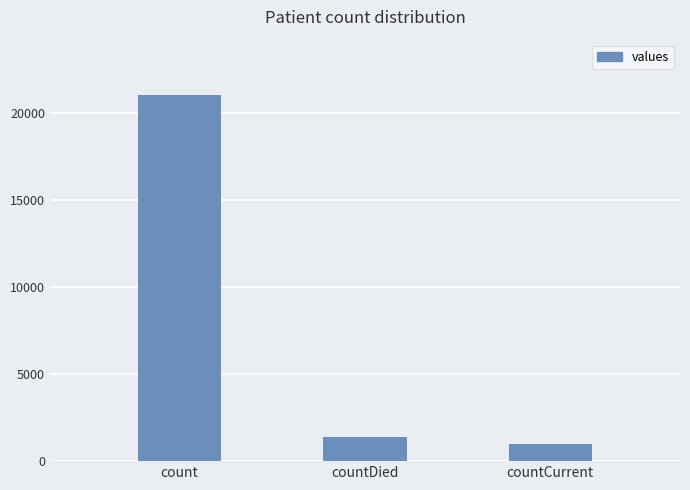

What is the difference between the values at count and countCurrent?

20044